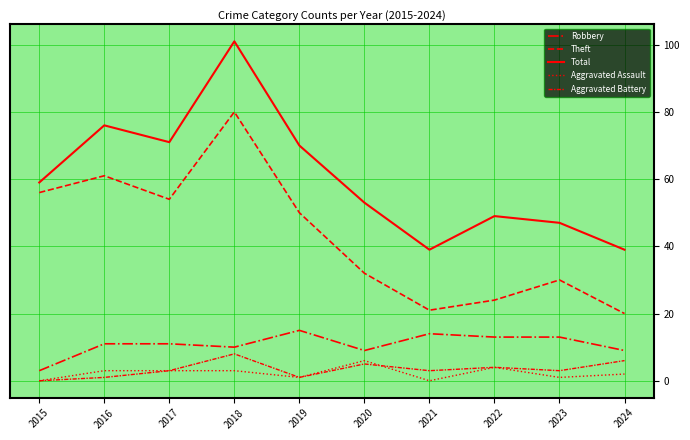

What is the sum of the Robbery values at 2023 and 2017?

24